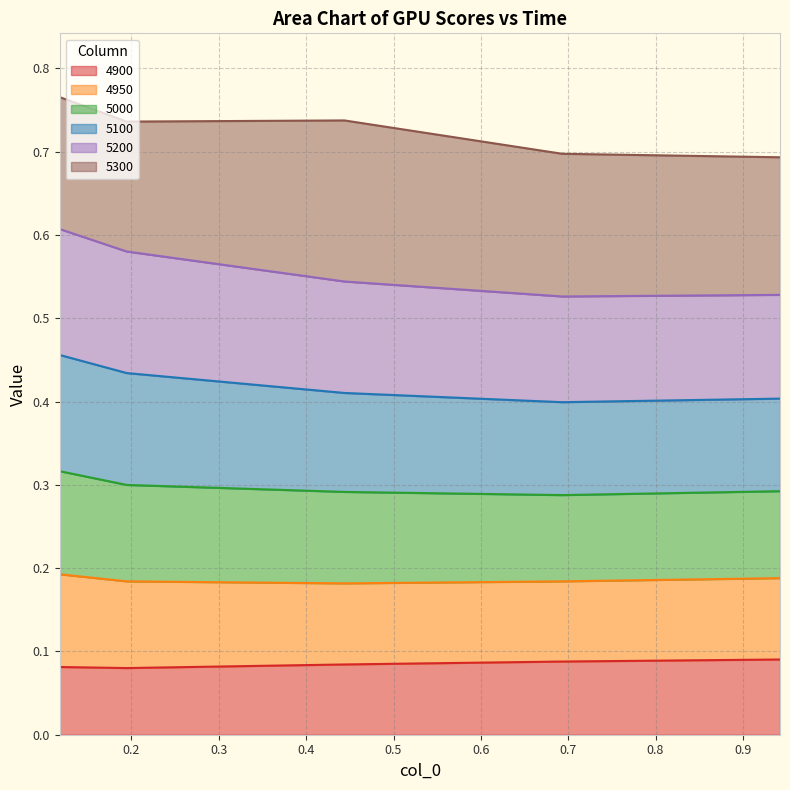

At how many categories does at least one series exceed 0?

5